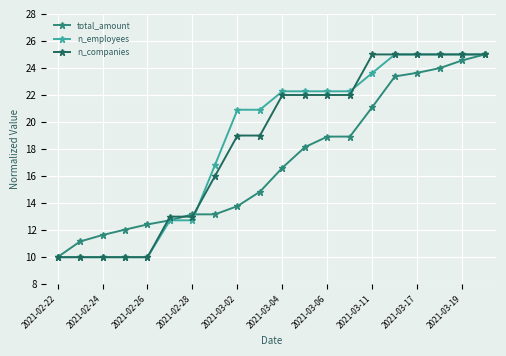

Which series has the largest total across all categories?

n_employees